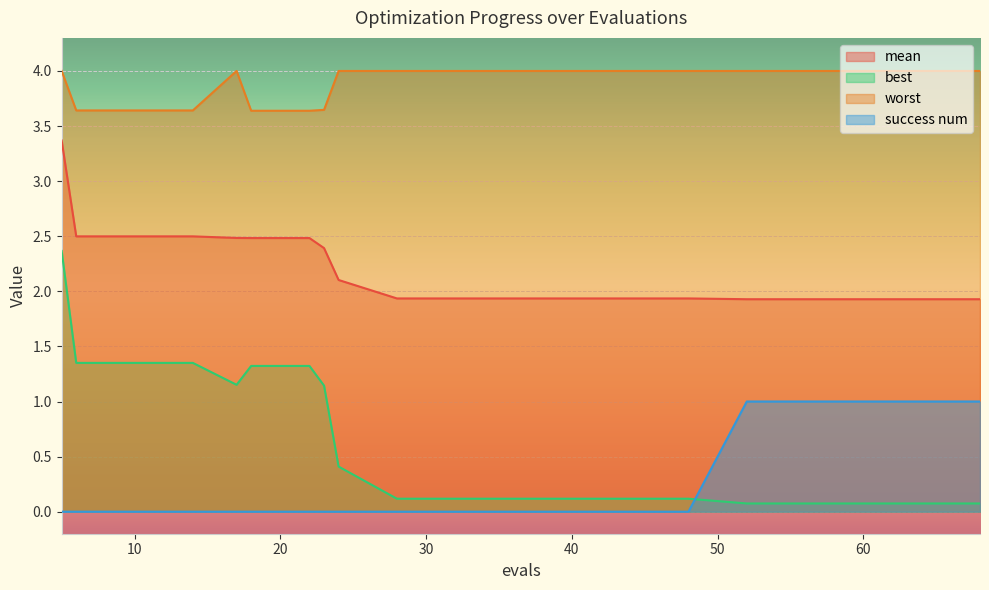

True or false: mean has more than 2 interior local peaks.

False